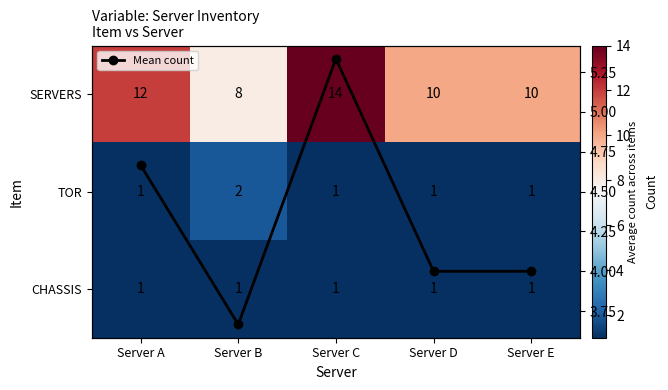

Which series has the largest total across all categories?

SERVERS